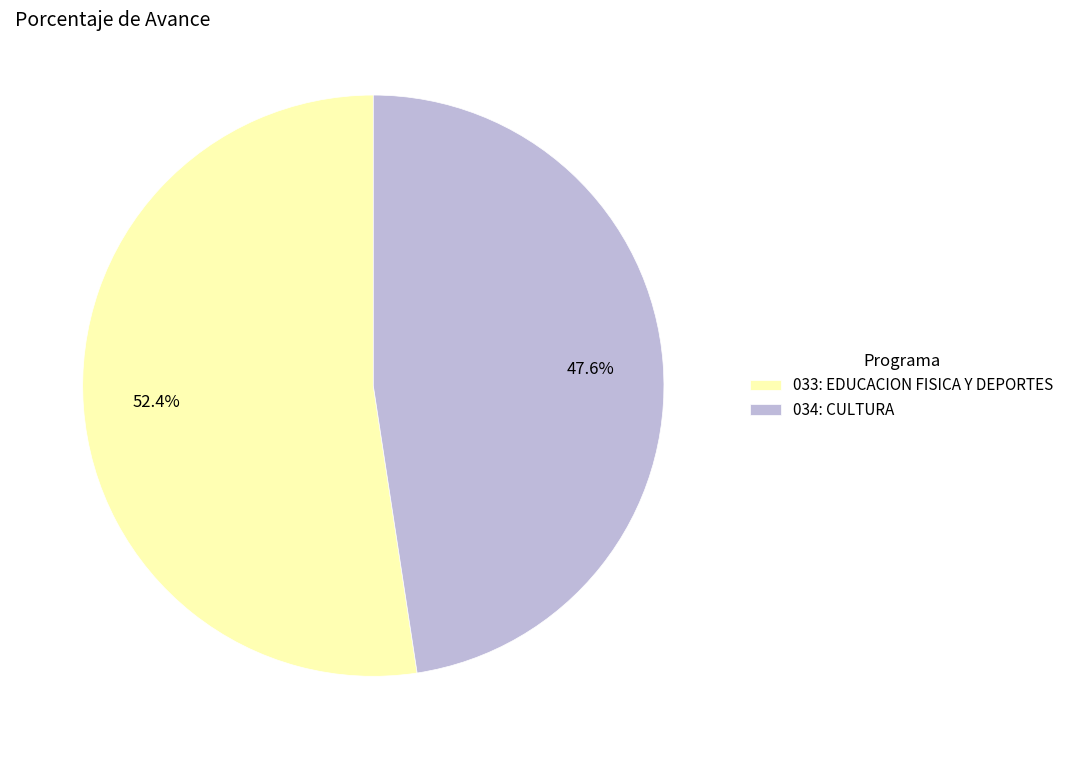

Is there any slice that represents more than half of the pie?

Yes